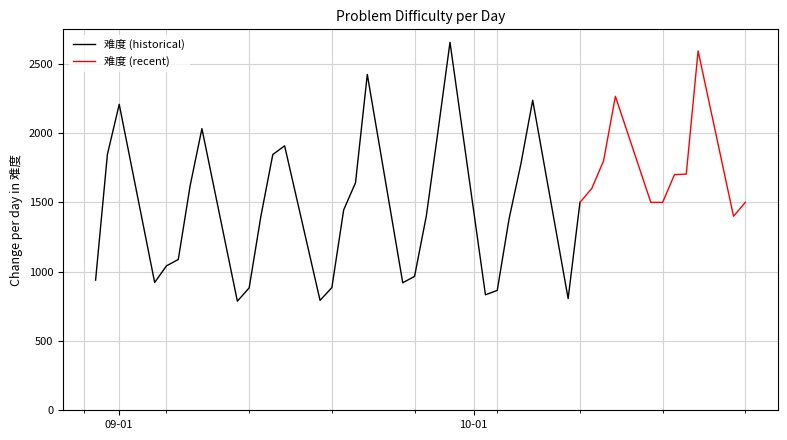

What is the change in value from 11 to 24?

+640